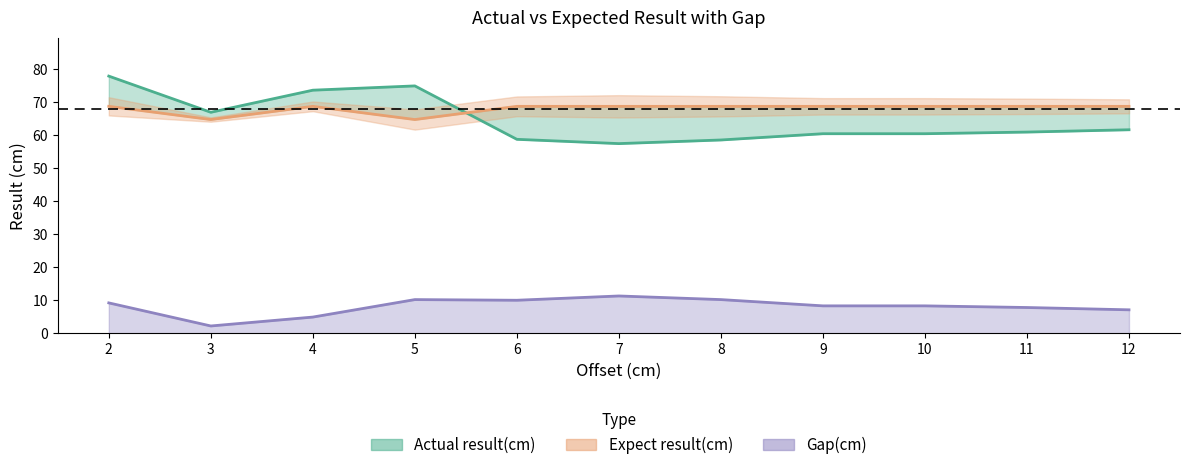

What is the approximate value of Gap(cm) at 12?

7.1